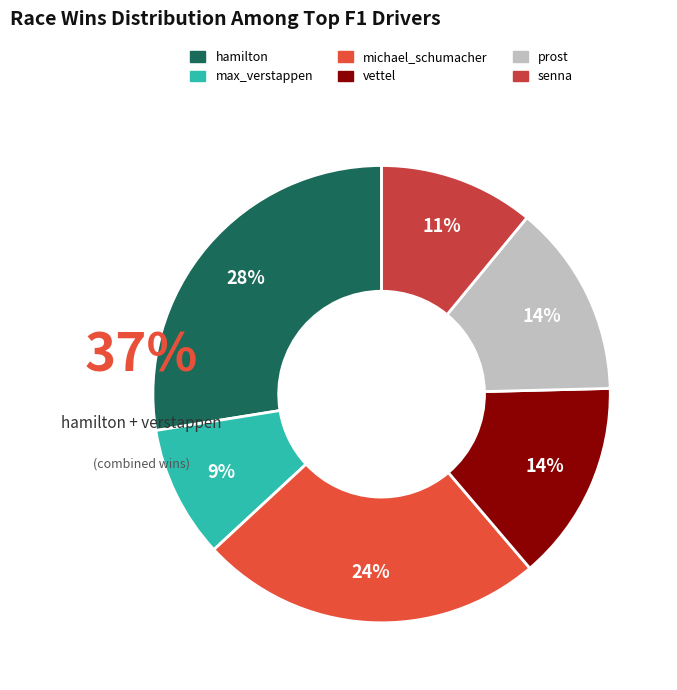

What percentage do michael_schumacher and prost together represent?

38.0%